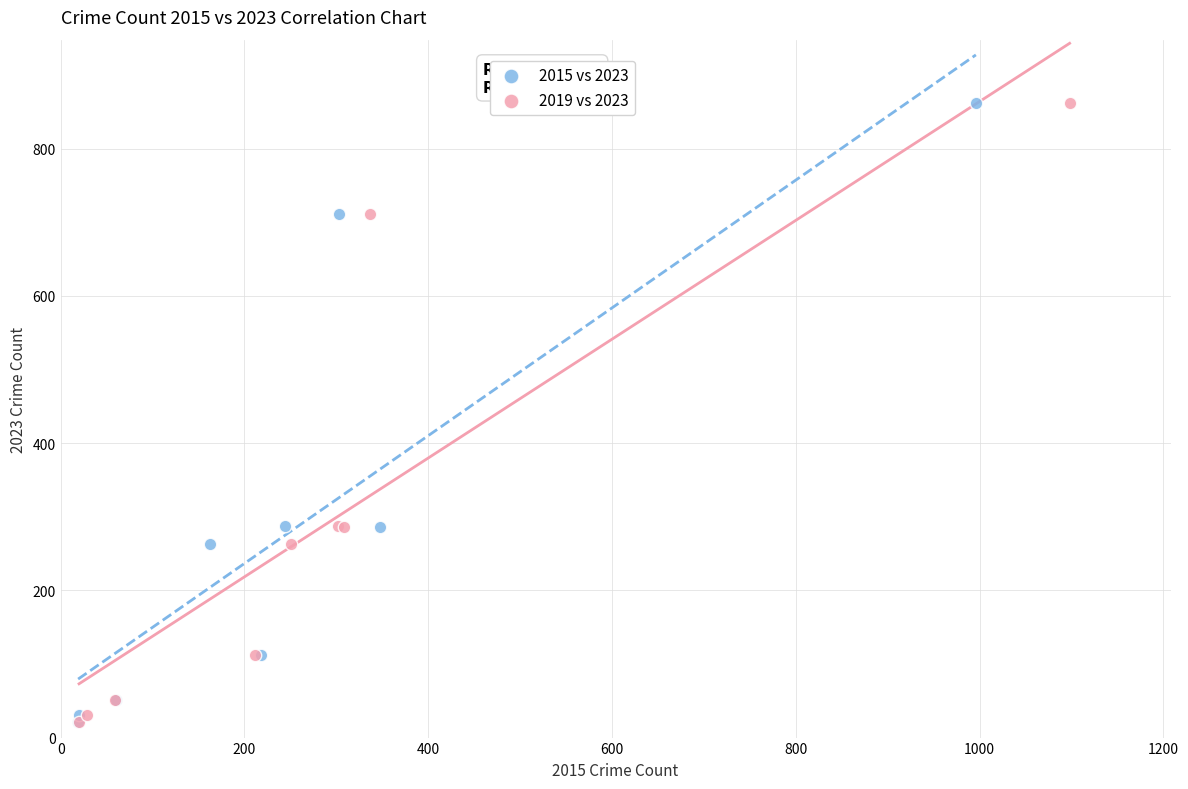

What are all the series names shown in the legend?

2015 vs 2023, 2019 vs 2023